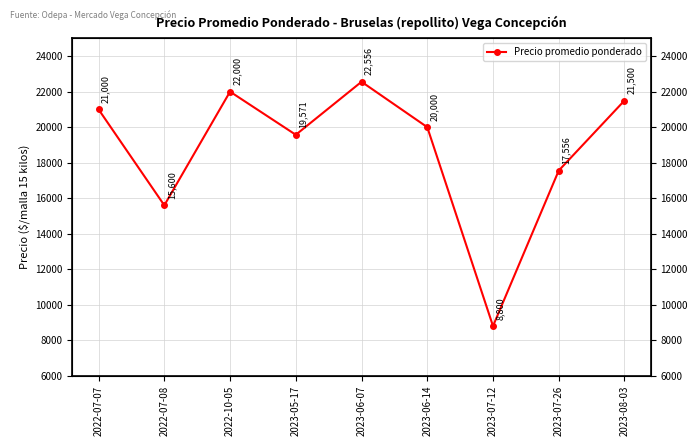

What is the minimum value shown in the chart?

8800